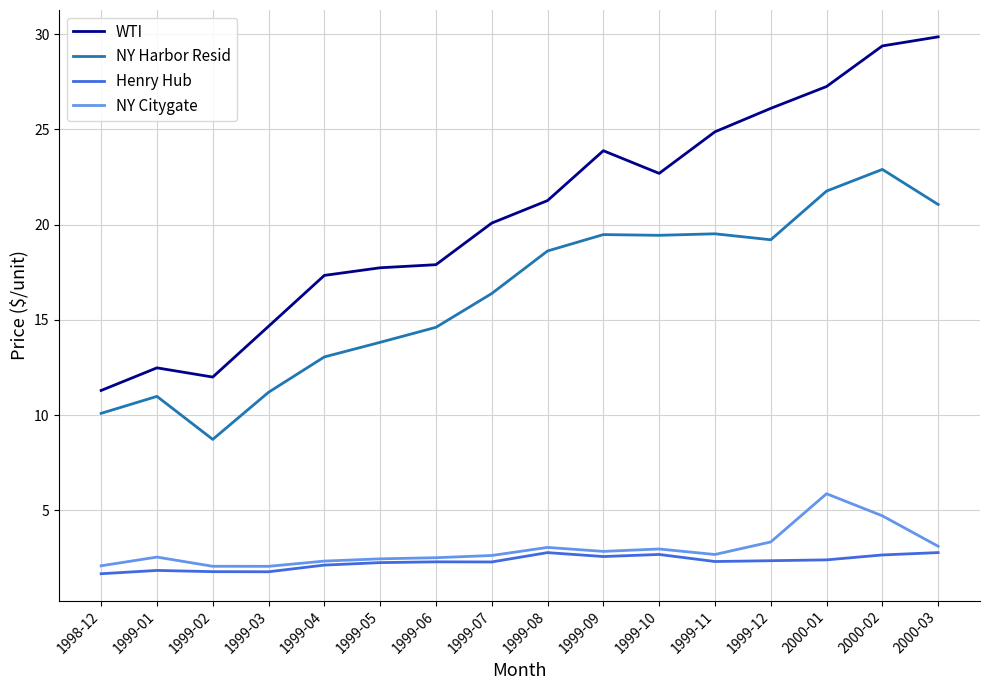

Read the NY Citygate value at 2000-02.

4.7